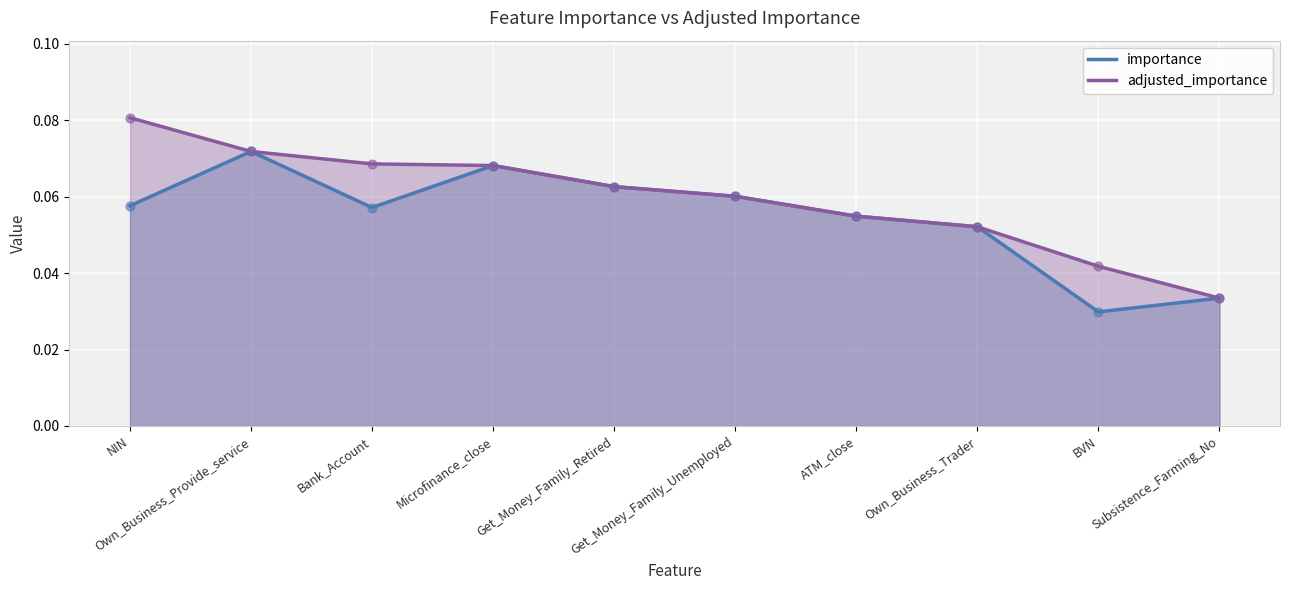

What are all the series names shown in the legend?

importance, adjusted_importance